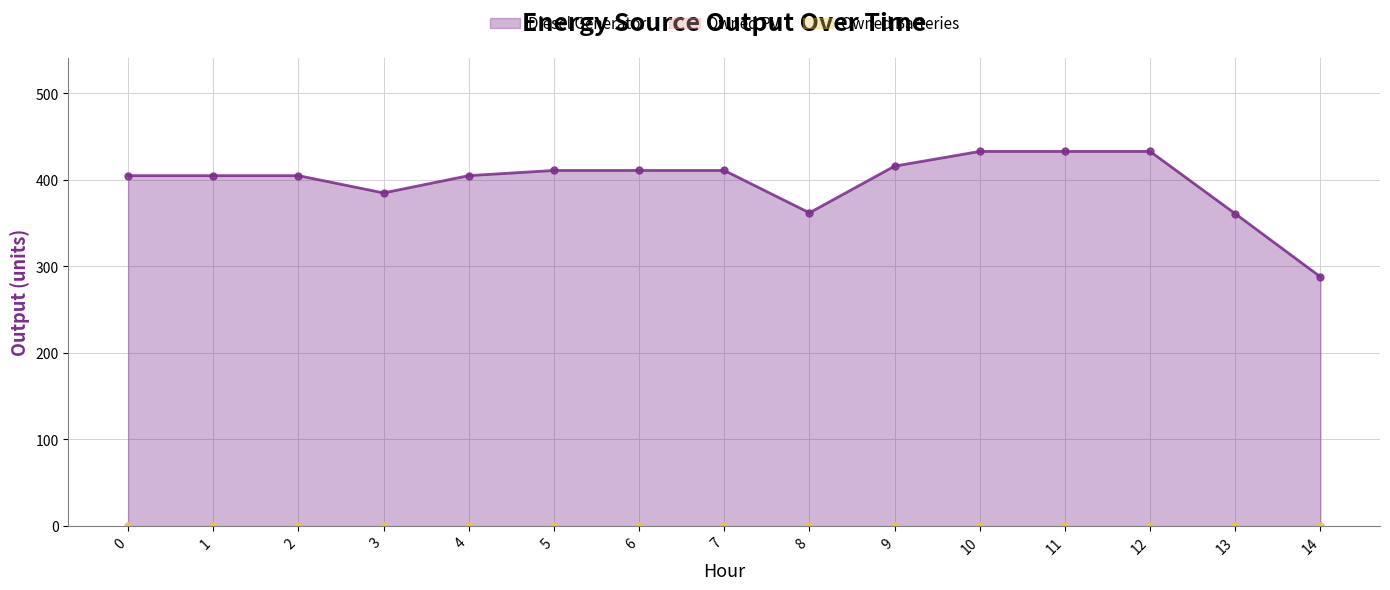

What are all the series names shown in the legend?

Diesel Generator, Owned PV, Owned Batteries